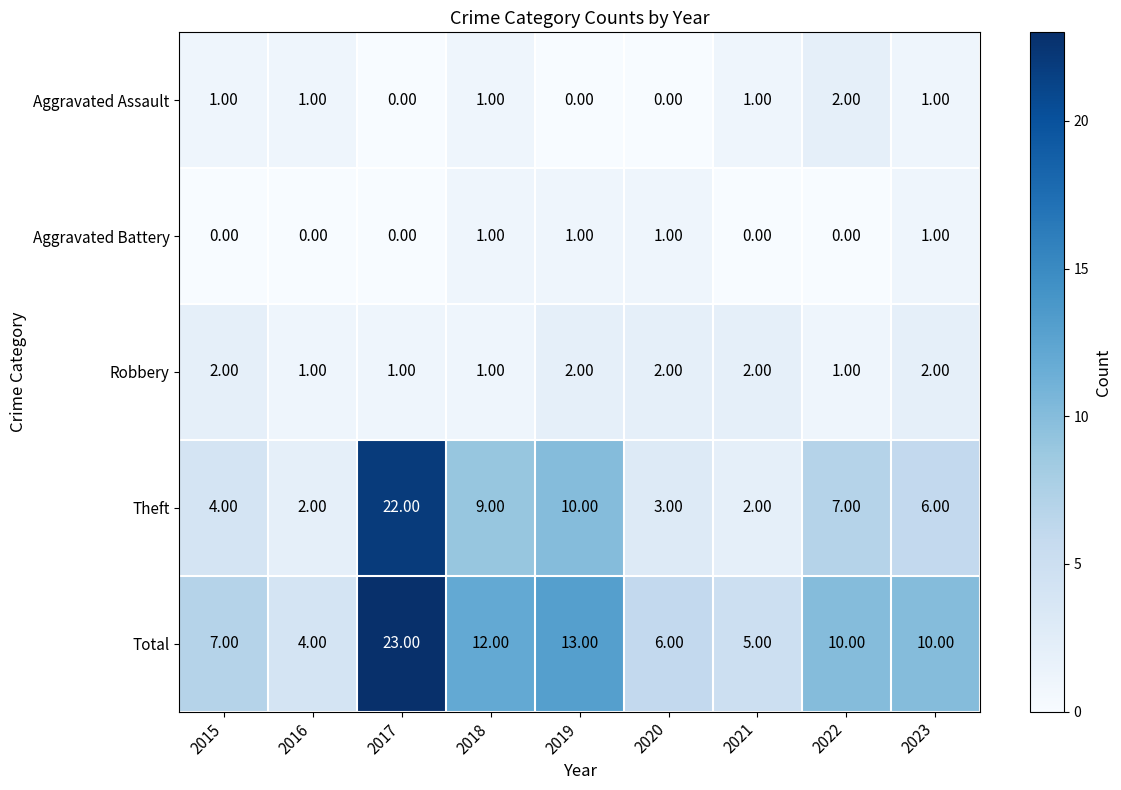

How many values in the Robbery series are below 2?

4